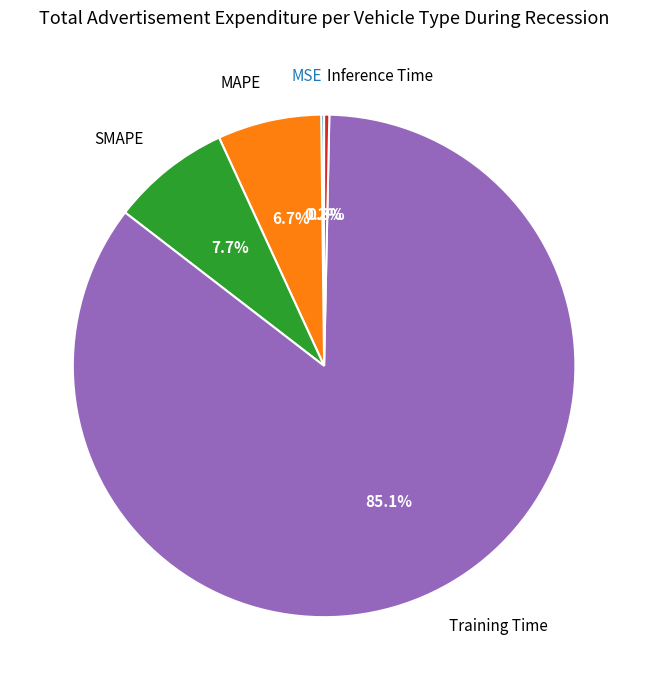

Does Training Time account for over 50% of the chart?

Yes